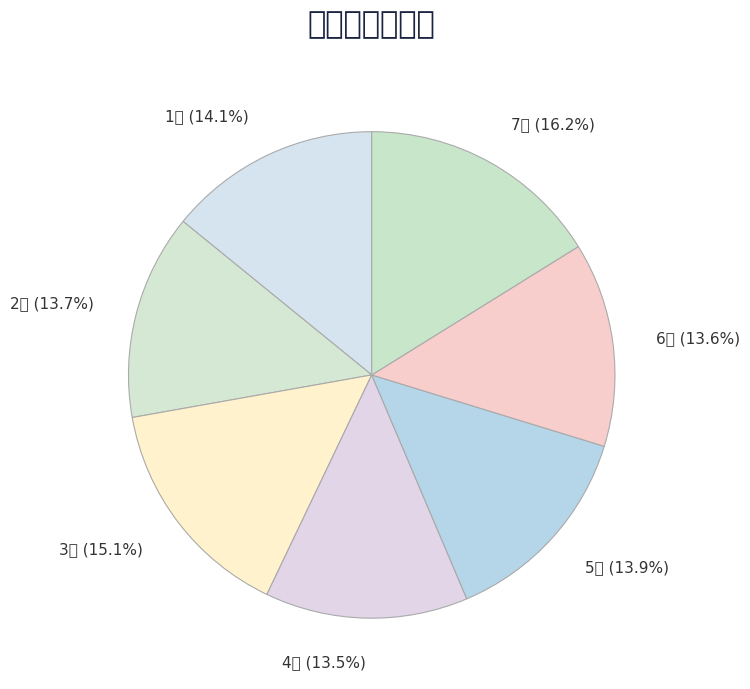

To the nearest percent, what is the difference between the largest and smallest slice percentages?

3%